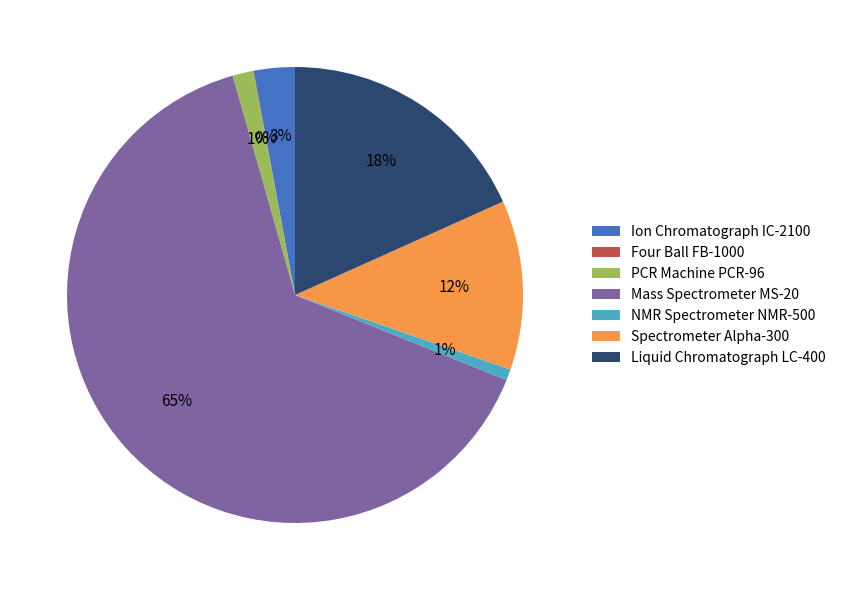

Is Mass Spectrometer MS-20 the majority of the pie?

Yes